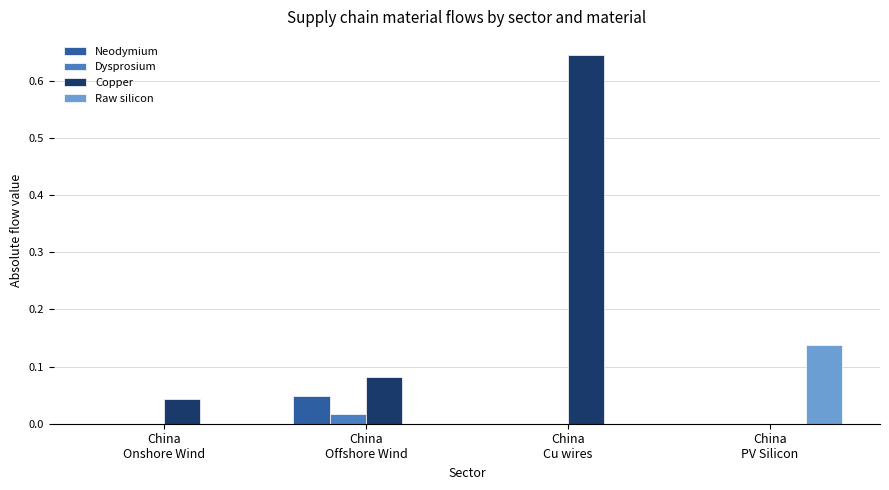

Which series has the largest range (max minus min)?

Copper